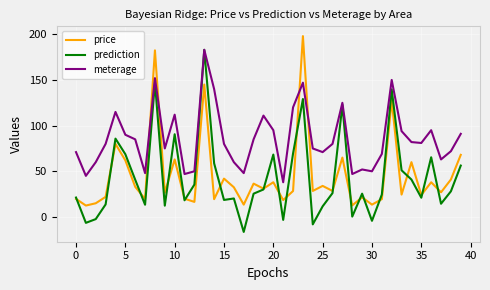

After their last crossing, which series has the higher values: meterage or price?

meterage